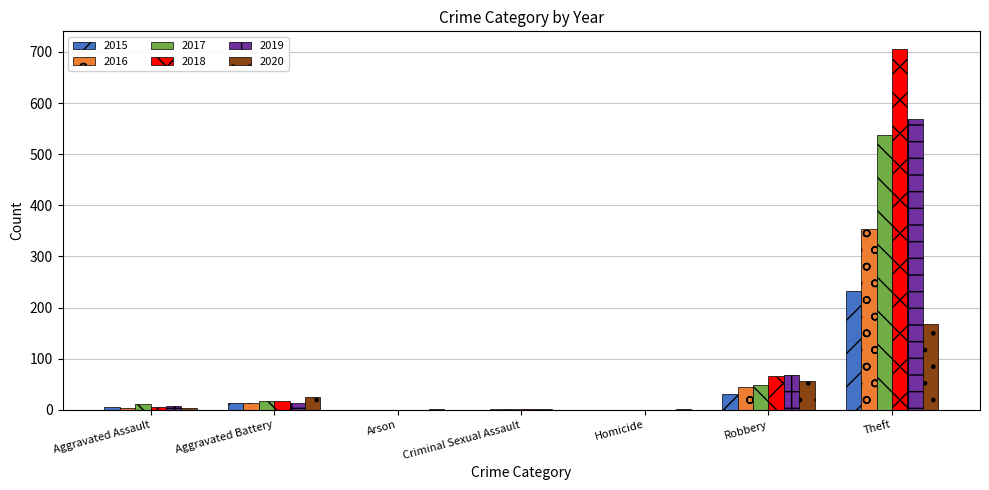

At which category is the sum across all series the highest?

Theft